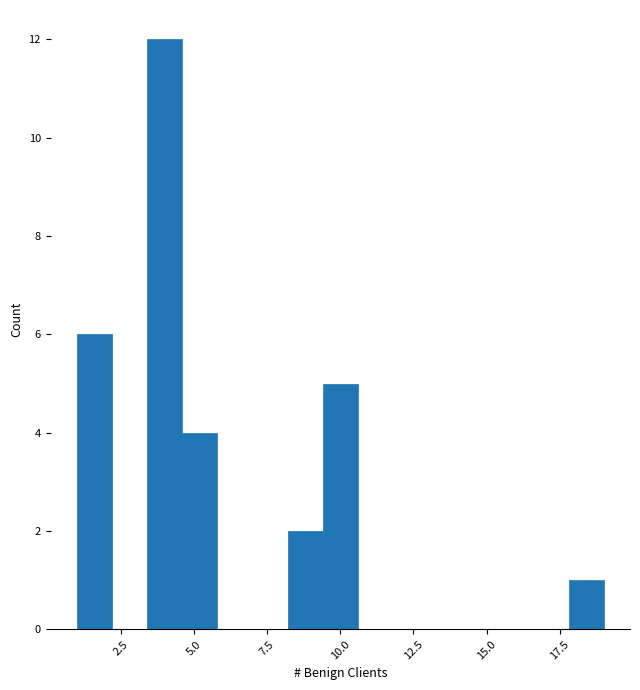

Around what value on the x-axis is the tallest bar? Give the approximate position of its centre, as read against the axis.

4.0